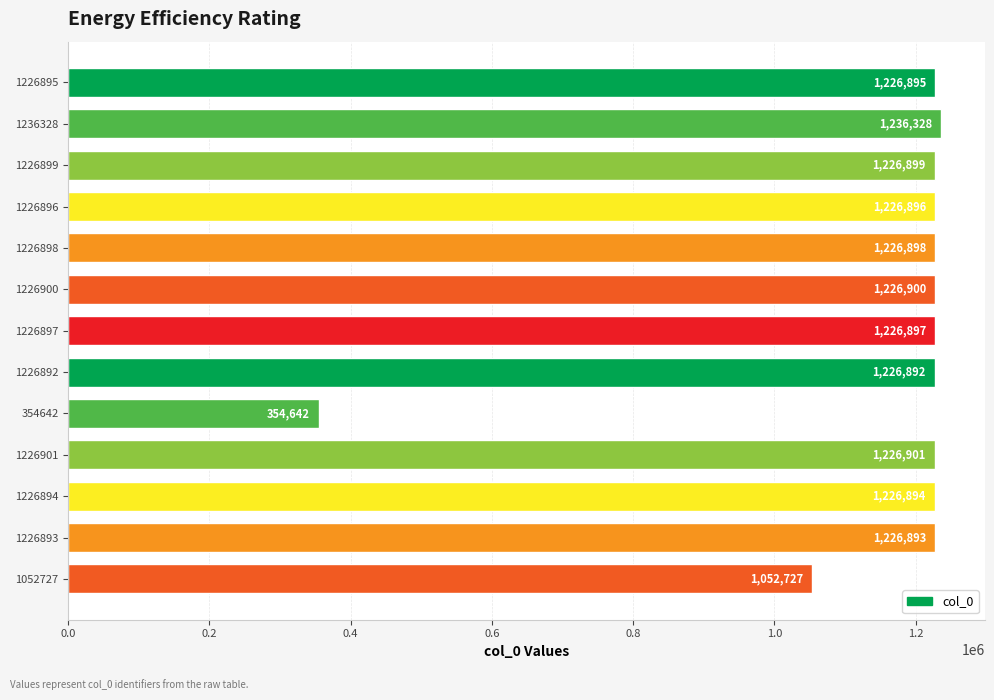

Reading top to bottom, extract all data points from this chart.

1226895=1226895	1236328=1236328	1226899=1226899	1226896=1226896	1226898=1226898	1226900=1226900	1226897=1226897	1226892=1226892	354642=354642	1226901=1226901	1226894=1226894	1226893=1226893	1052727=1052727